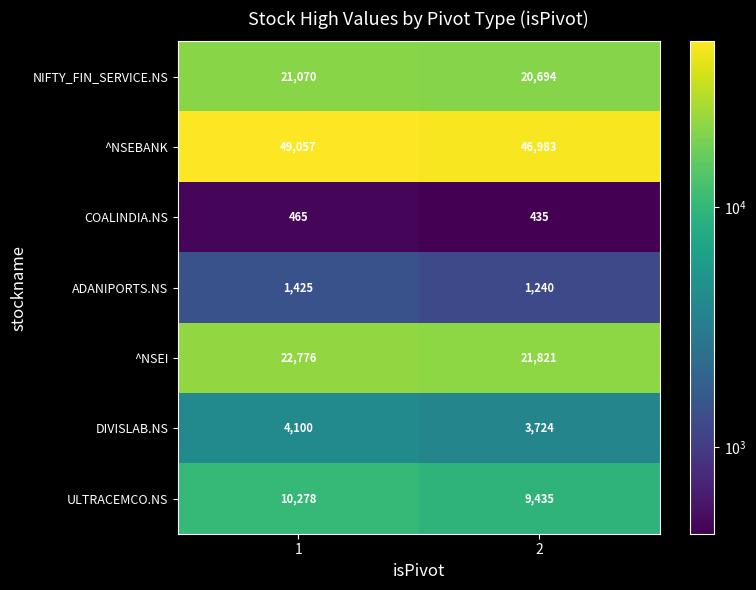

Reading right to left, extract all data points from this chart.

NIFTY_FIN_SERVICE.NS: 20694	21070
^NSEBANK: 46983	49057
COALINDIA.NS: 435	465
ADANIPORTS.NS: 1240	1425
^NSEI: 21821	22776
DIVISLAB.NS: 3724	4100
ULTRACEMCO.NS: 9435	10278